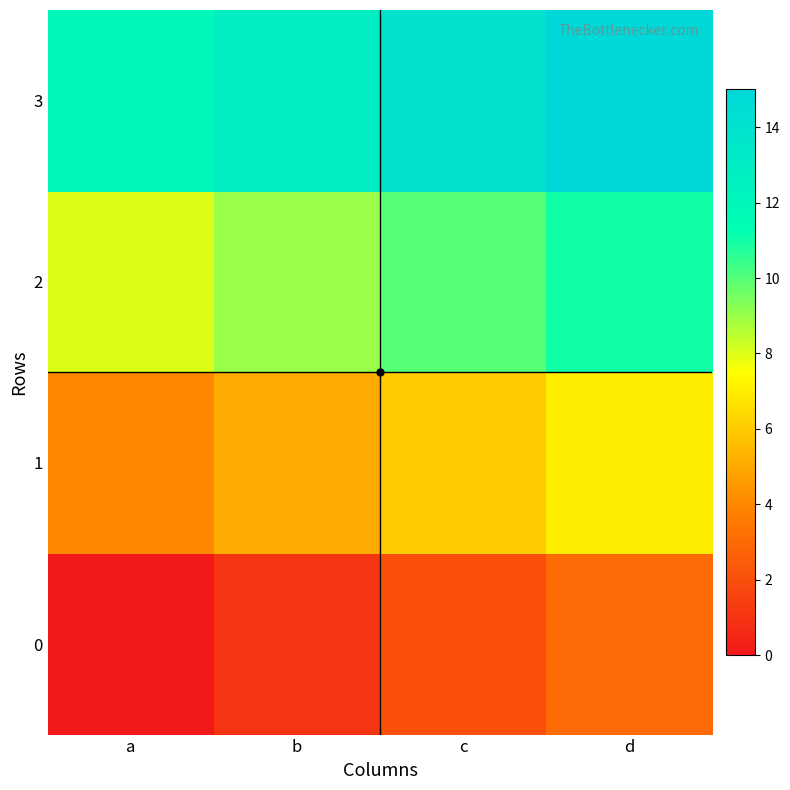

What is the total value across all series at d?

36